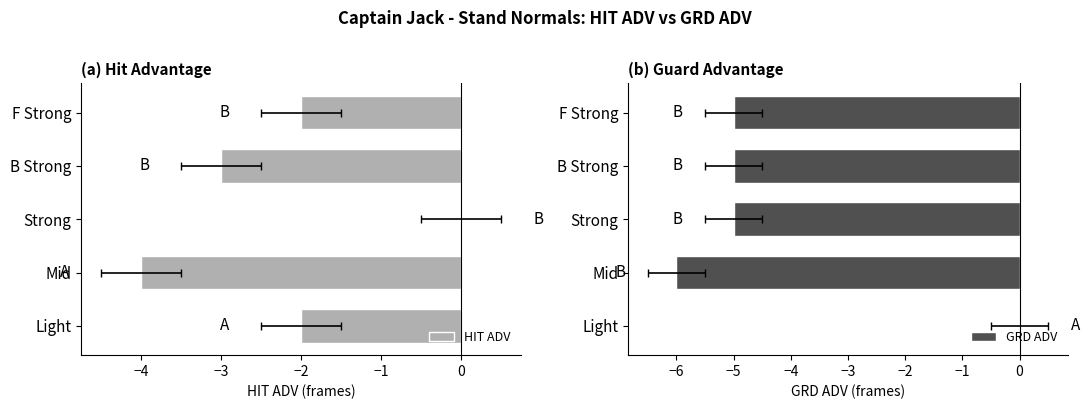

Which series has the largest total across all categories?

HIT ADV